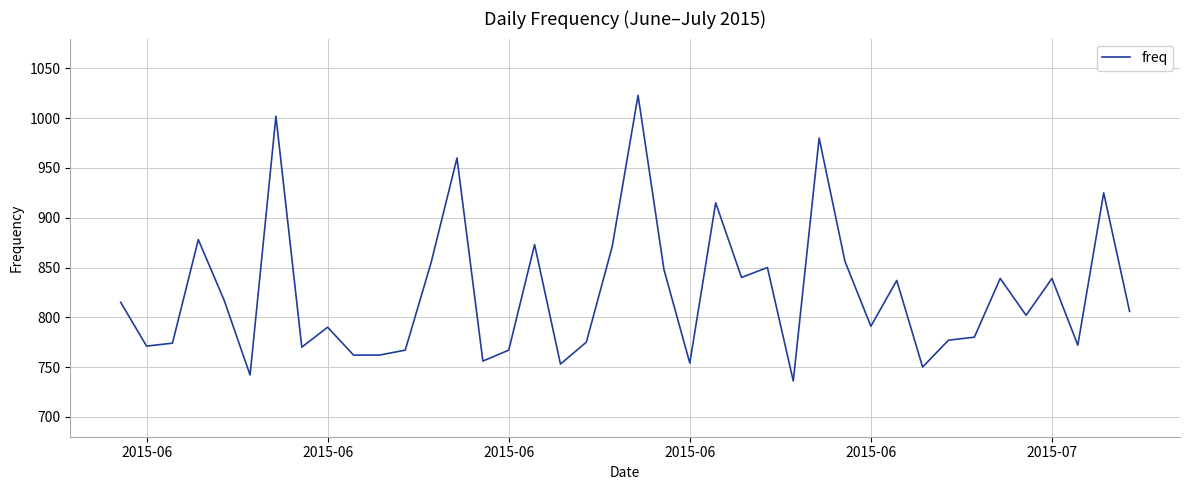

What is the difference between the maximum and minimum values?

287